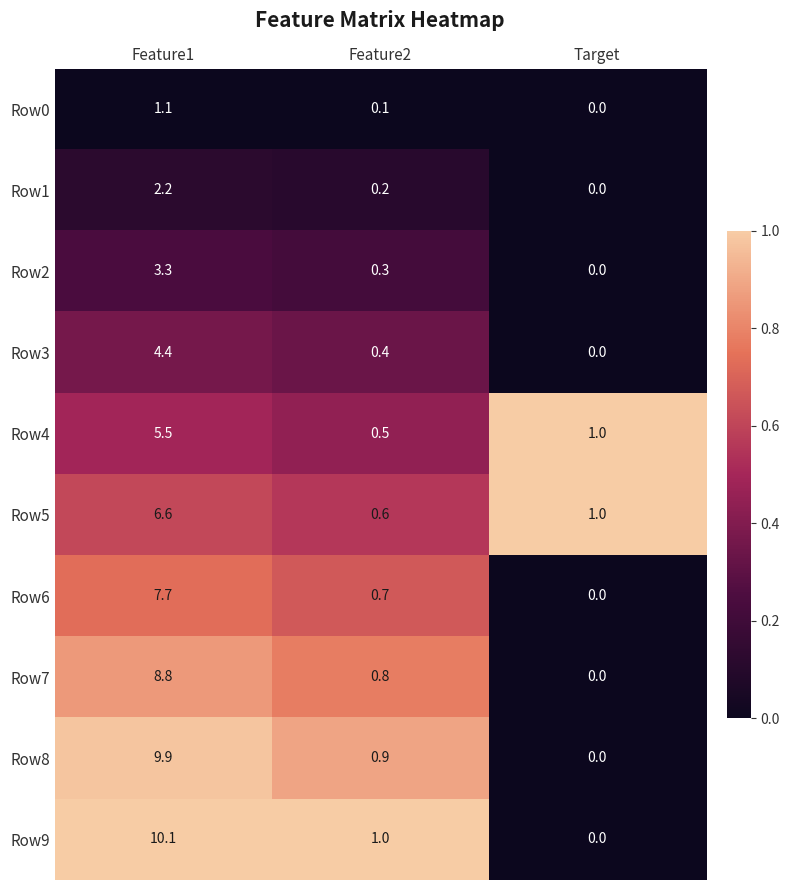

Which series has the widest spread of values?

Row9